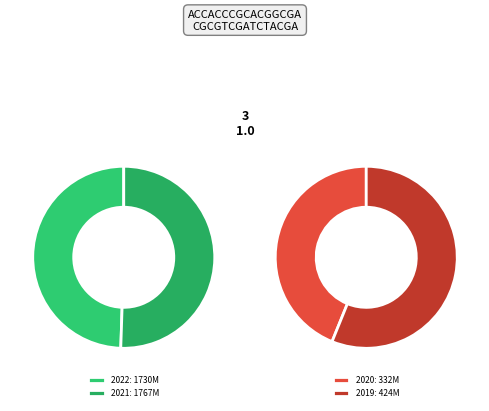

Does 2020 account for over 50% of the chart?

No